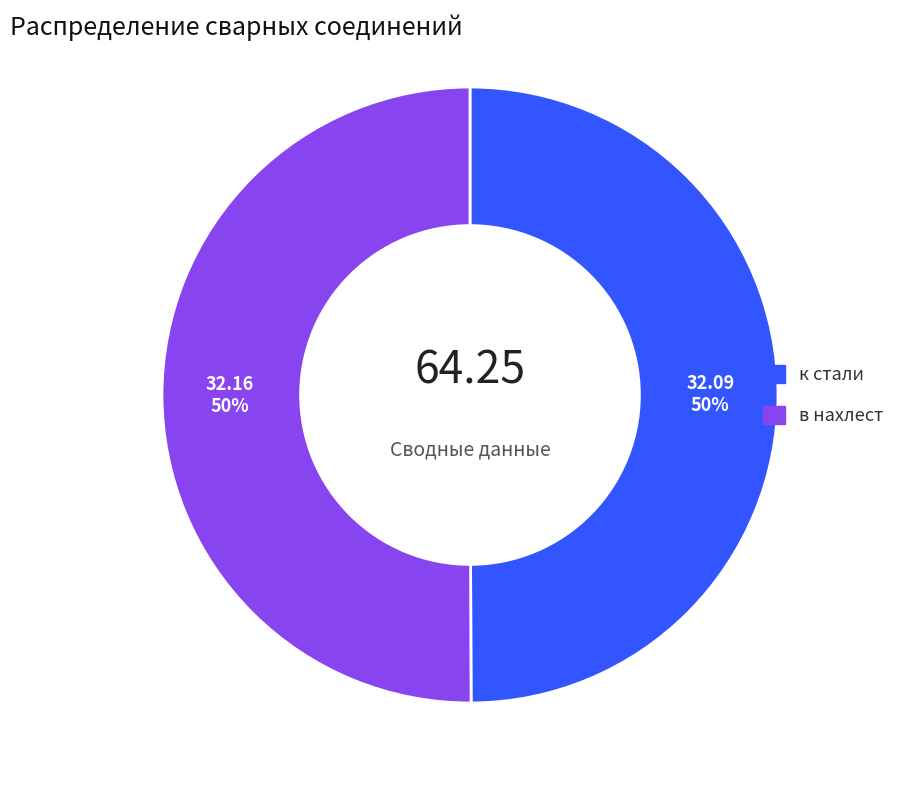

True or false: в нахлест accounts for 50% of the total.

True